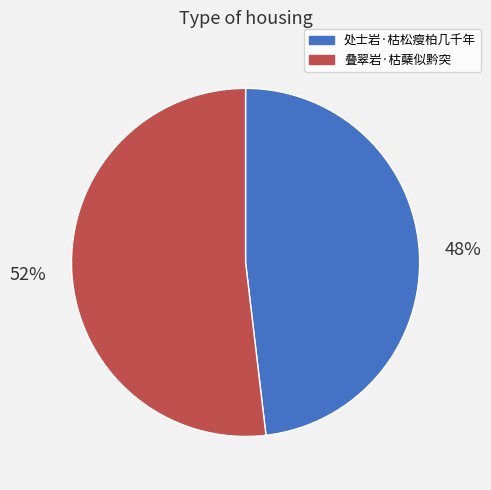

True or false: 叠翠岩·枯蘖似黔突 accounts for 52% of the total.

True